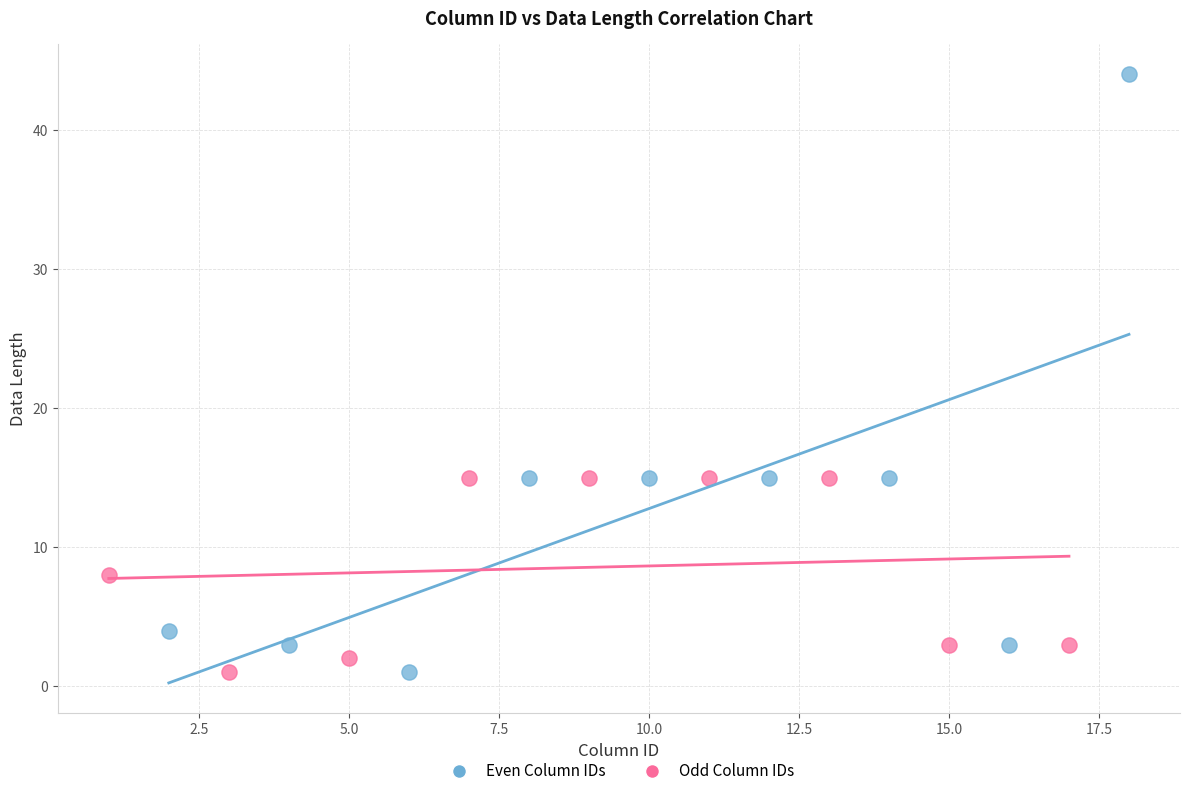

What are all the series names shown in the legend?

Even Column IDs, Odd Column IDs